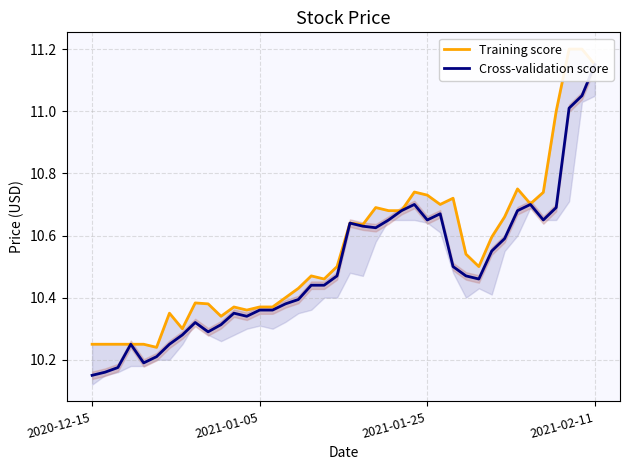

What is the sum of the Training score values at 6 and 27?

21.1